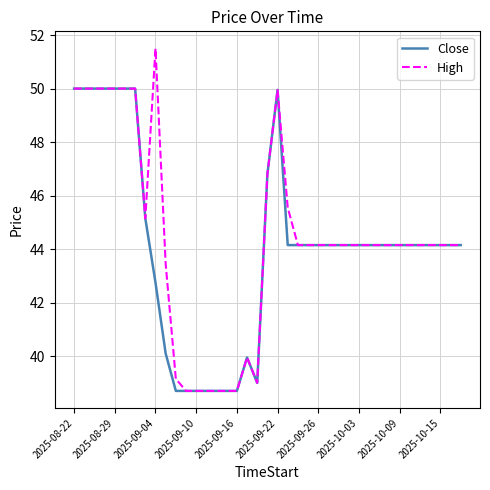

Rank the series by their maximum value, from highest to lowest.

High, Close